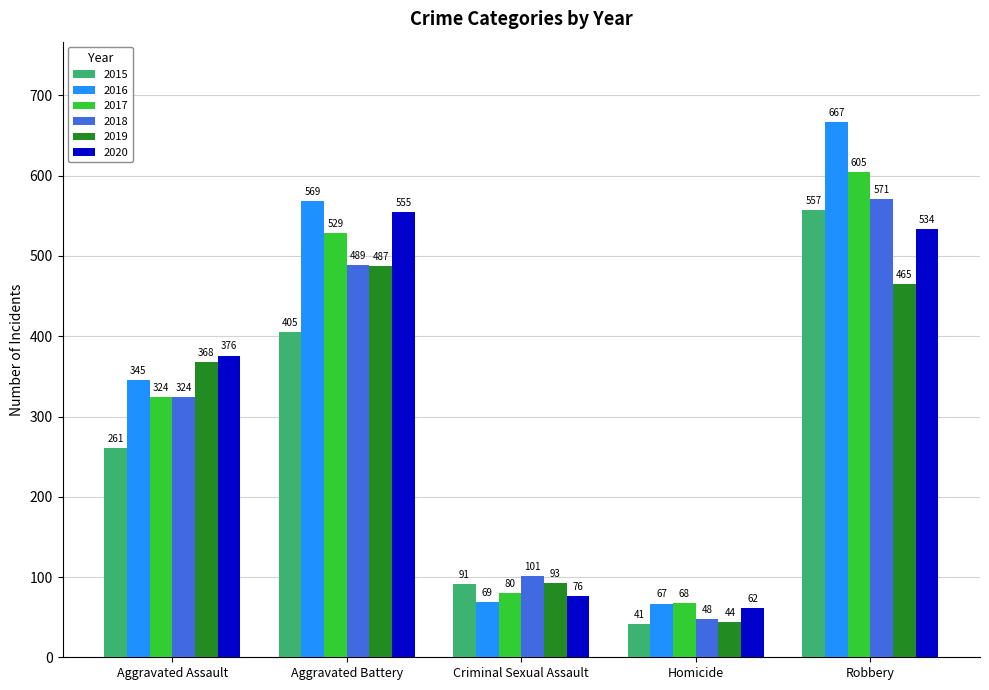

What are all the series names shown in the legend?

2015, 2016, 2017, 2018, 2019, 2020